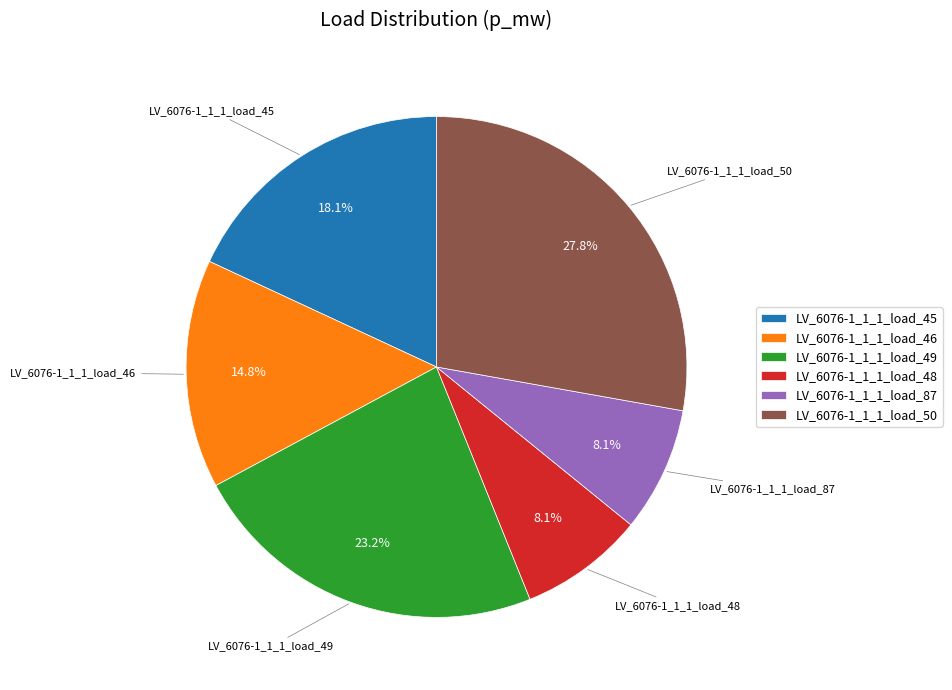

To the nearest percent, what portion does LV_6076-1_1_1_load_48 represent?

8%